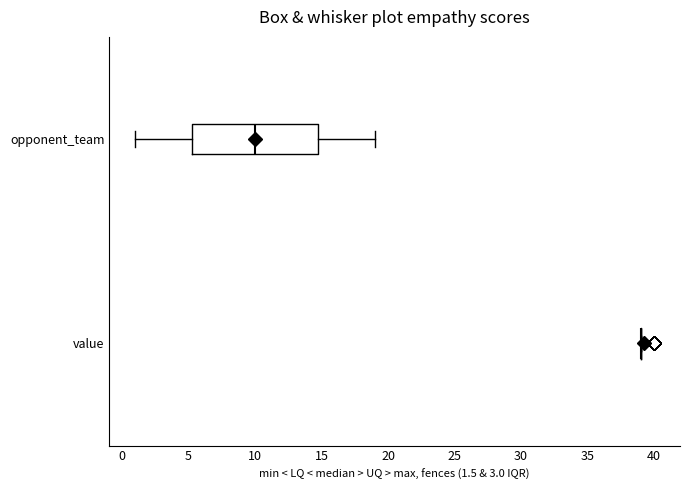

Reading bottom to top, transcribe this box plot: for each box, give where its median line is, the range the box spans, and where its two whiskers end, as read against the x-axis. The values are not printed on the chart, so give them approximately, as read against the axis.

value: box collapsed to a line at 39.0, whiskers 39.0 to 39.0
opponent_team: median 10.0, box 5.5 to 15.0, whiskers 1.0 to 19.0